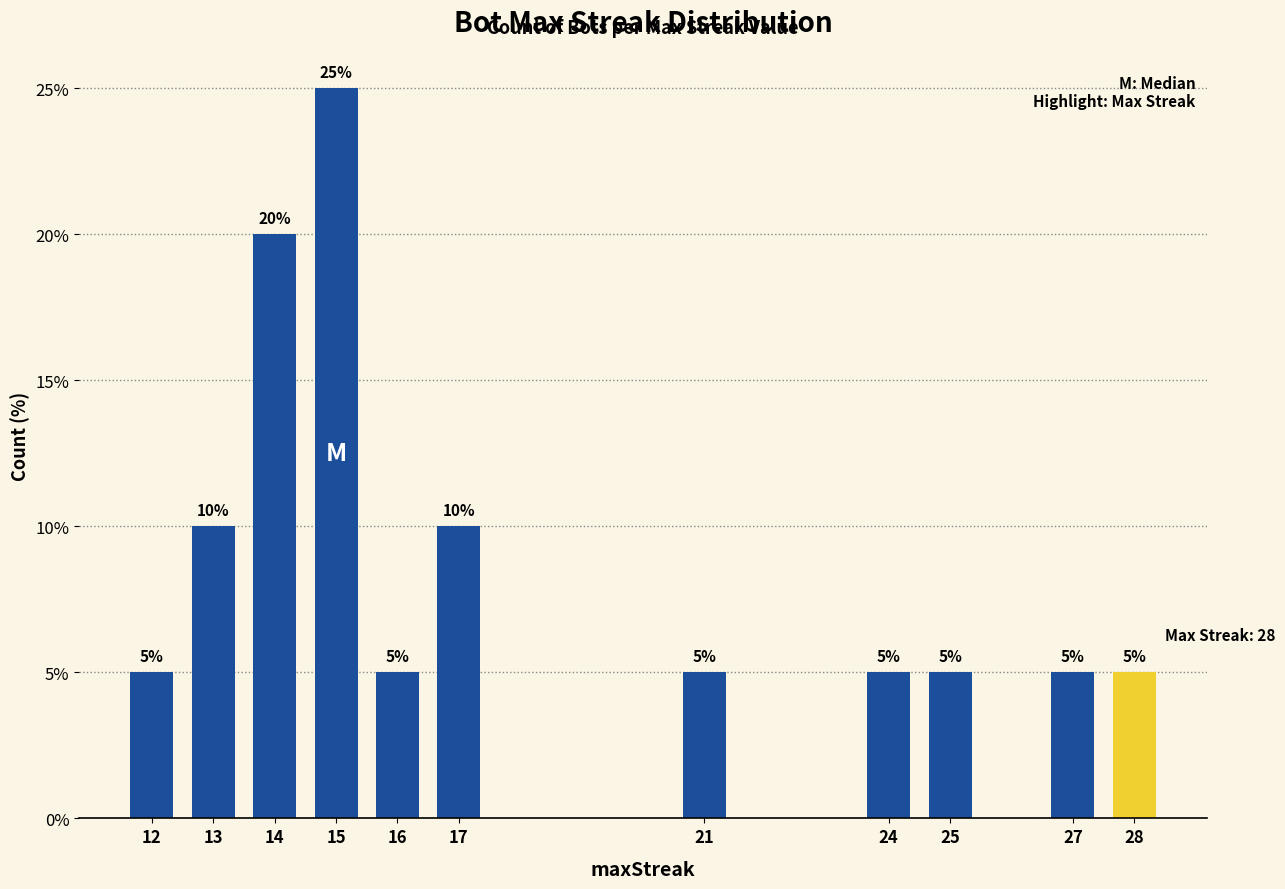

The value at 14 is 35. True or false?

False